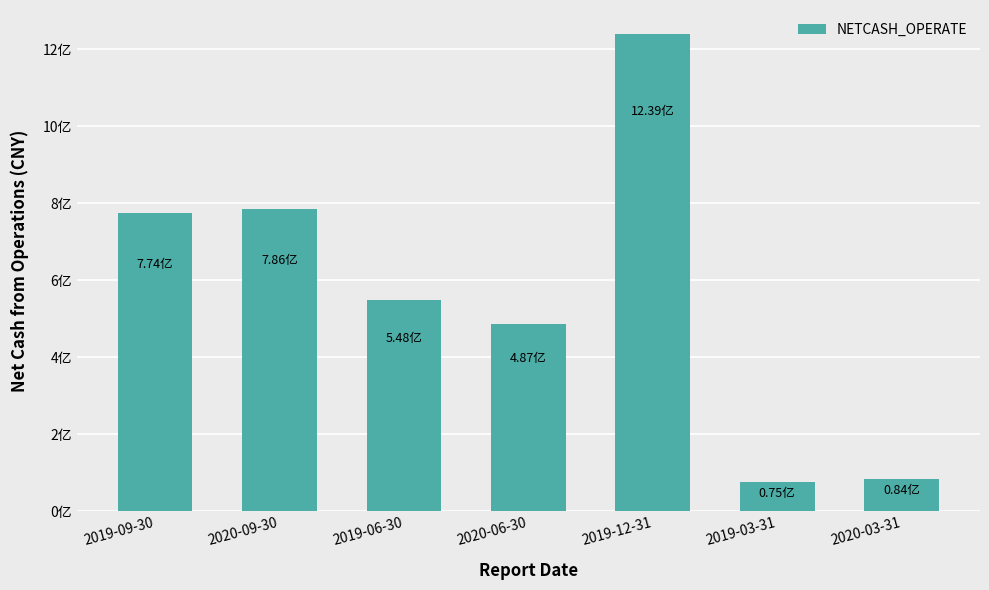

What is the sum of the values at 2020-09-30 and 2019-03-31?

860998571.2